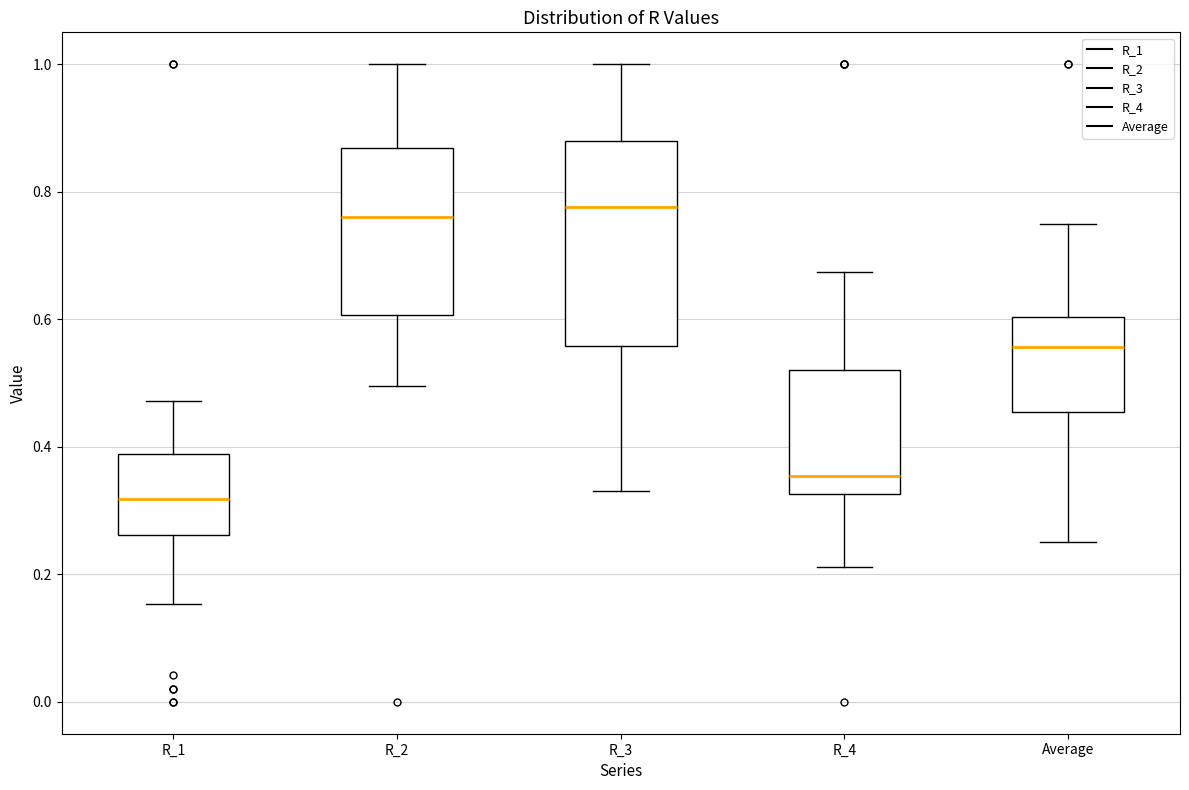

Reading left to right, read every box against the y-axis: the position of its median line, the range the box covers, and the ends of its whiskers. The values are not printed on the chart, so give them approximately, as read against the axis.

R_1: median 0.32, box 0.26 to 0.38, whiskers 0.16 to 0.48
R_2: median 0.76, box 0.60 to 0.86, whiskers 0.50 to 1.00
R_3: median 0.78, box 0.56 to 0.88, whiskers 0.34 to 1.00
R_4: median 0.36, box 0.32 to 0.52, whiskers 0.22 to 0.68
Average: median 0.56, box 0.46 to 0.60, whiskers 0.26 to 0.76